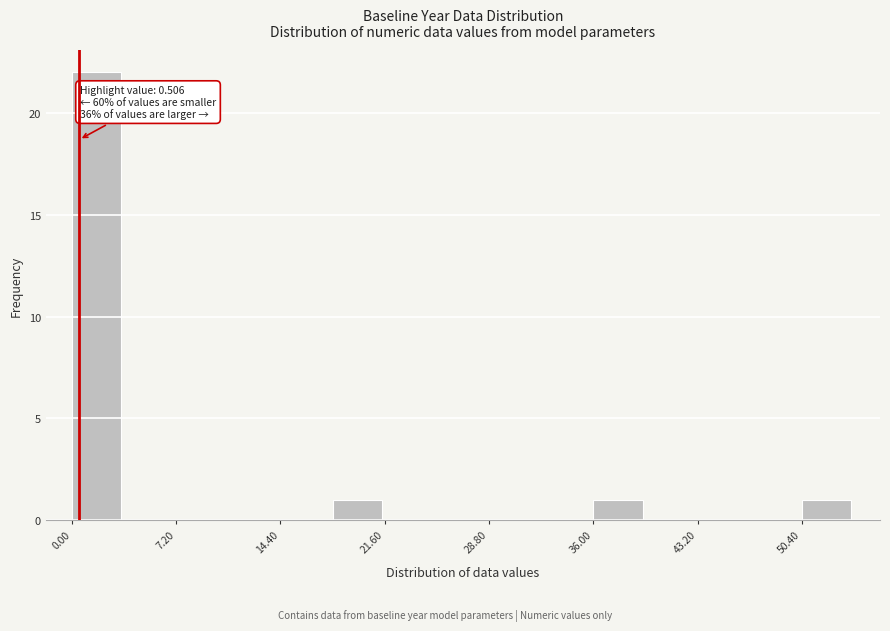

Around what value on the x-axis is the tallest bar? Give the approximate position of its centre, as read against the axis.

2